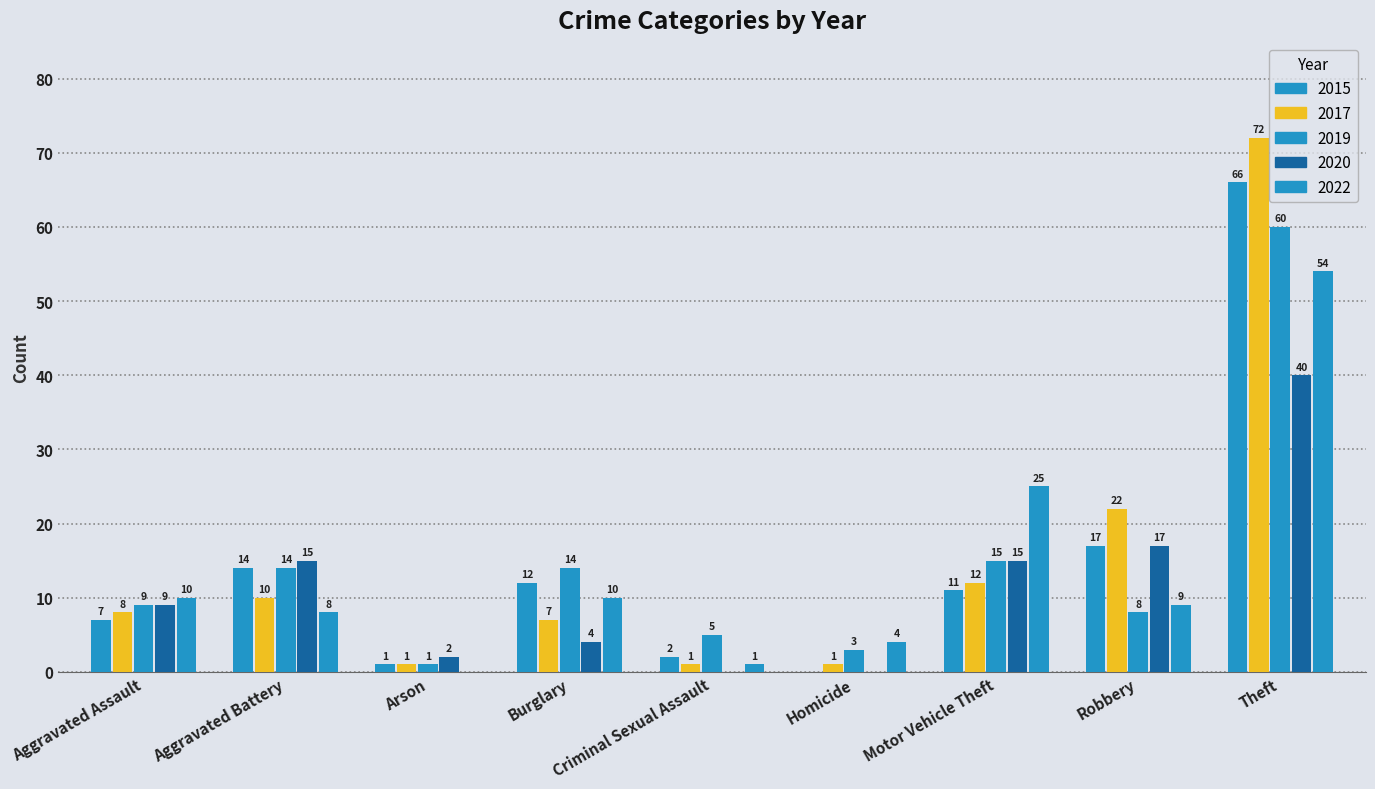

Reading left to right, what are all the values shown in this chart?

2015: 7	14	1	12	2	0	11	17	66
2017: 8	10	1	7	1	1	12	22	72
2019: 9	14	1	14	5	3	15	8	60
2020: 9	15	2	4	0	0	15	17	40
2022: 10	8	0	10	1	4	25	9	54